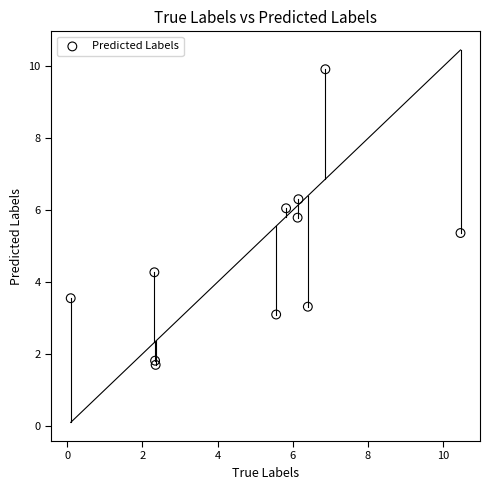

What is the range of X values (max minus min)?

10.4